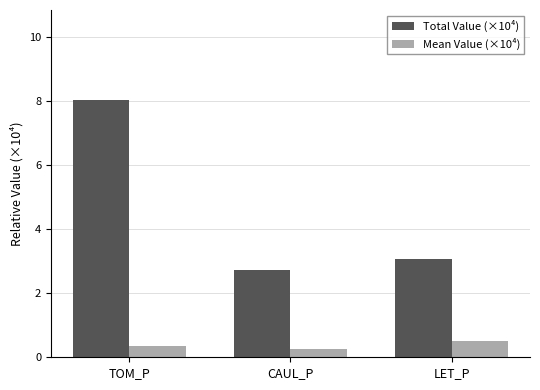

Which label corresponds to the smallest value in the chart?

CAUL_P